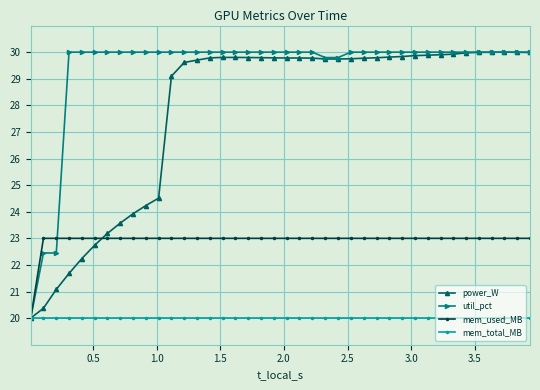

List the series in order of their overall mean, highest first.

util_pct, power_W, mem_used_MB, mem_total_MB